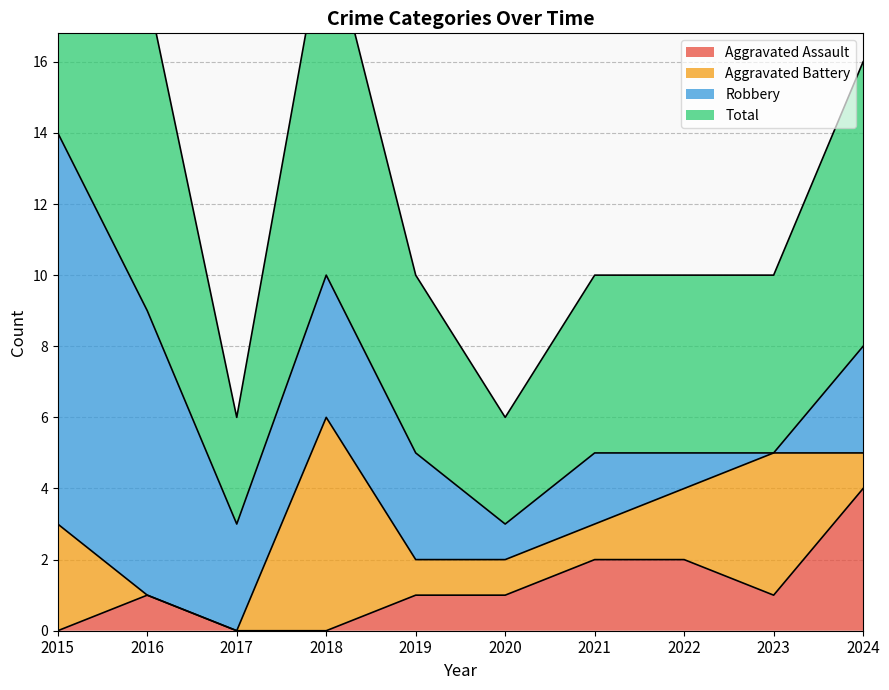

Which category has the highest value in the Aggravated Assault series?

2024